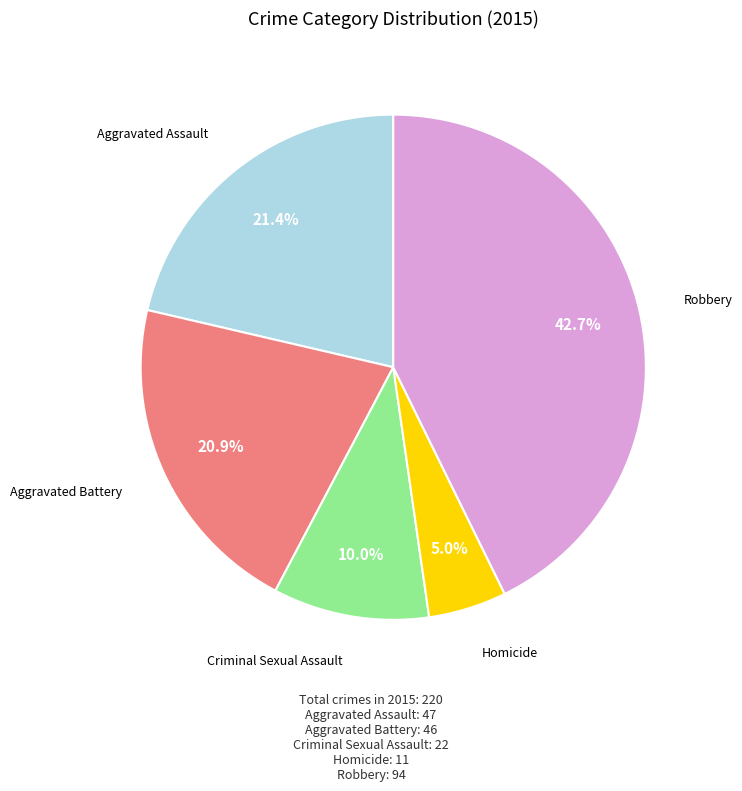

Does any single category account for the majority?

No